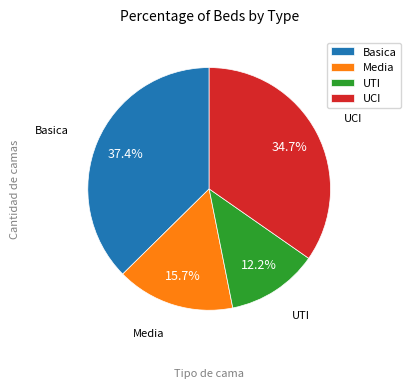

Rank the categories by value from lowest to highest.

UTI, Media, UCI, Basica